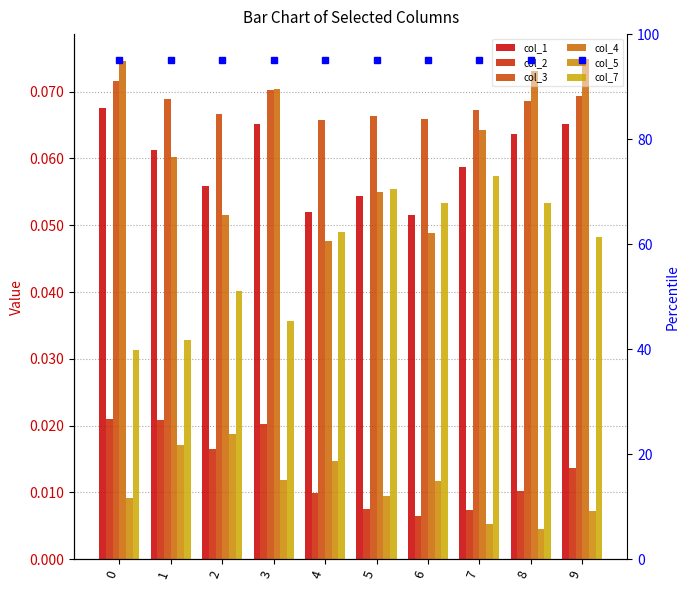

How many groups of bars are there?

10